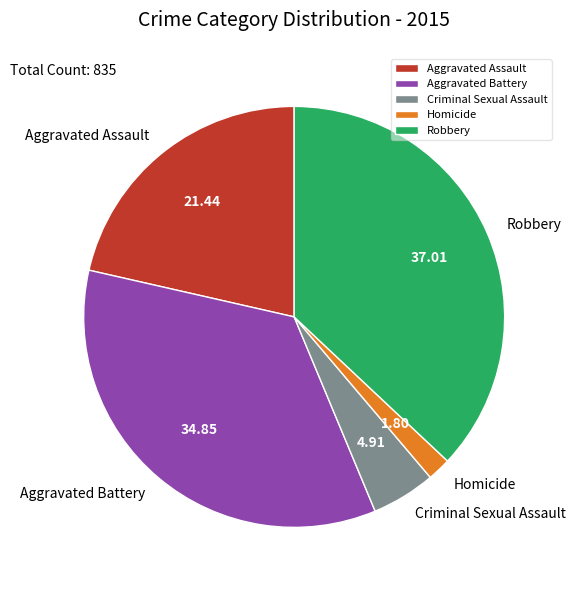

Rank the categories by value from highest to lowest.

Robbery, Aggravated Battery, Aggravated Assault, Criminal Sexual Assault, Homicide